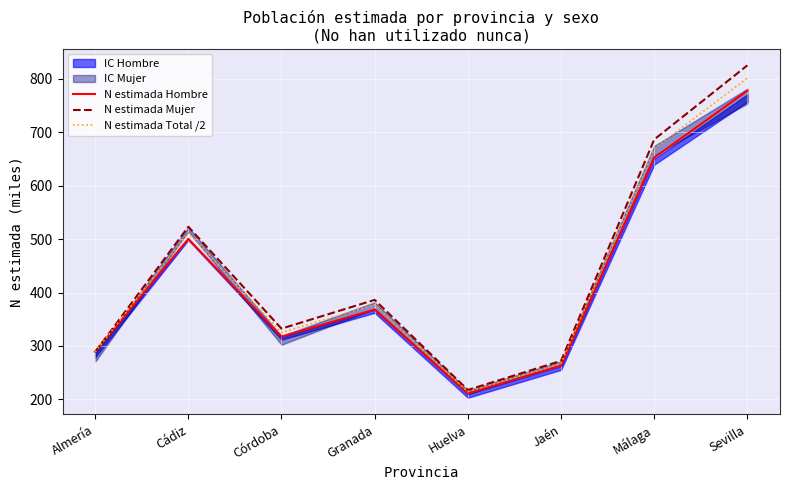

At which category does N estimada Hombre reach its first local valley?

Córdoba